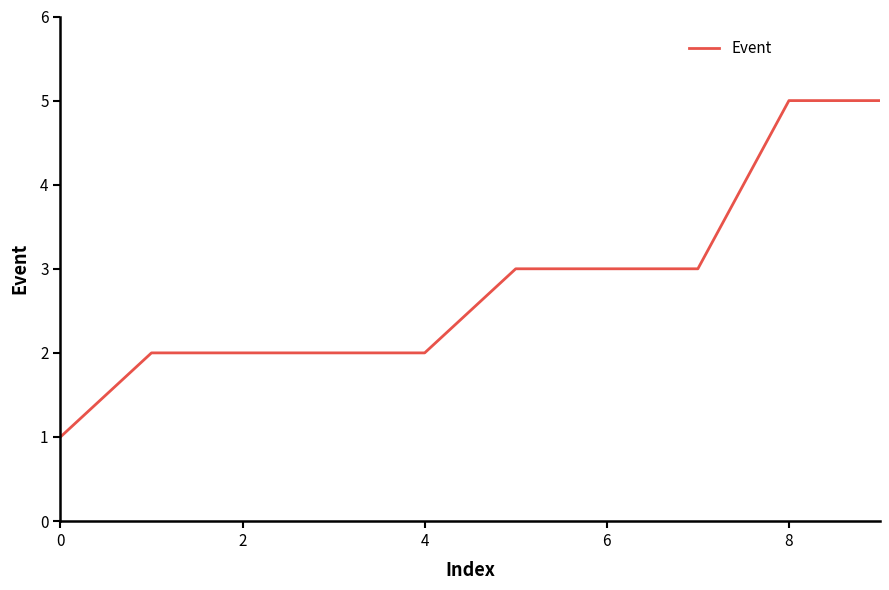

What is the greatest value displayed?

5